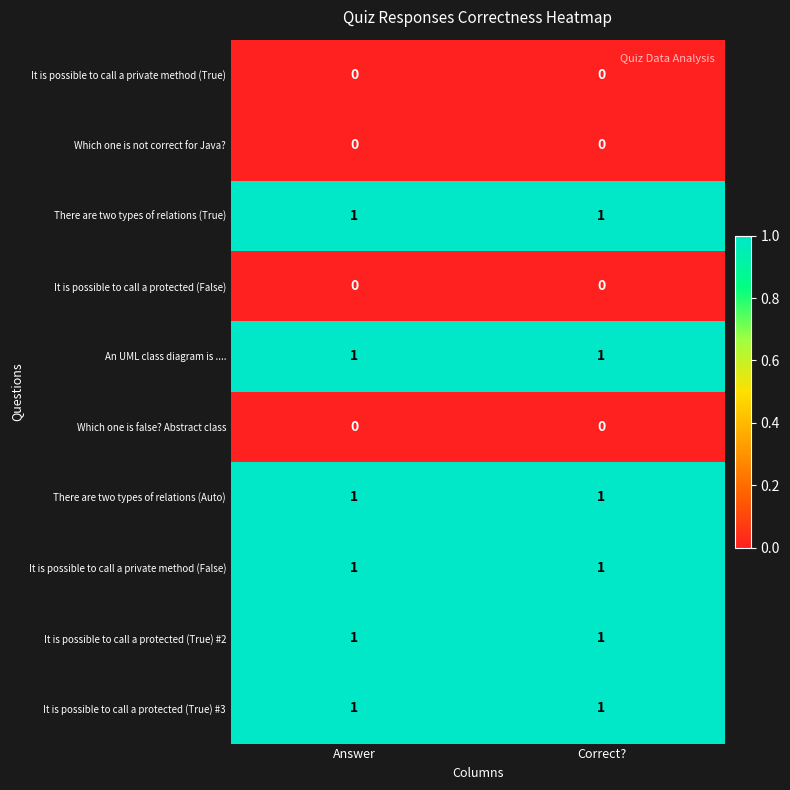

What is the total value across all series at Answer?

6